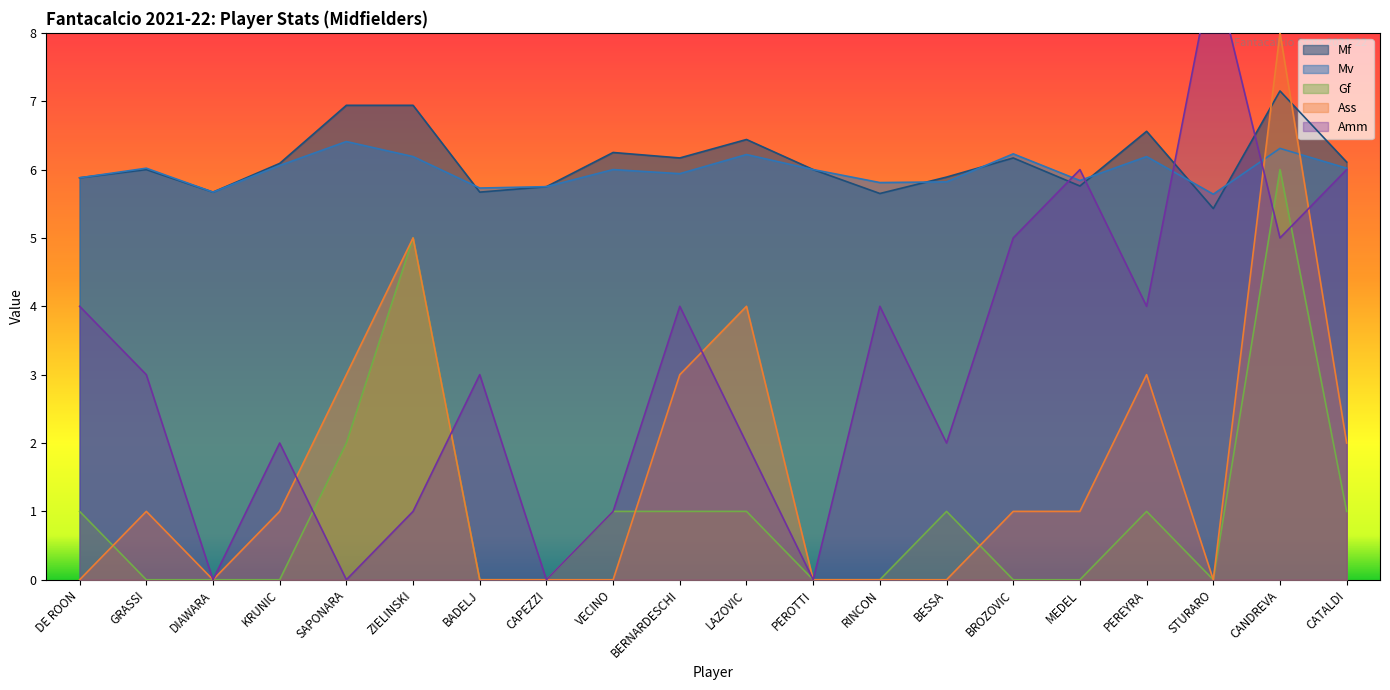

What is the label of the 9th point from the left?

VECINO